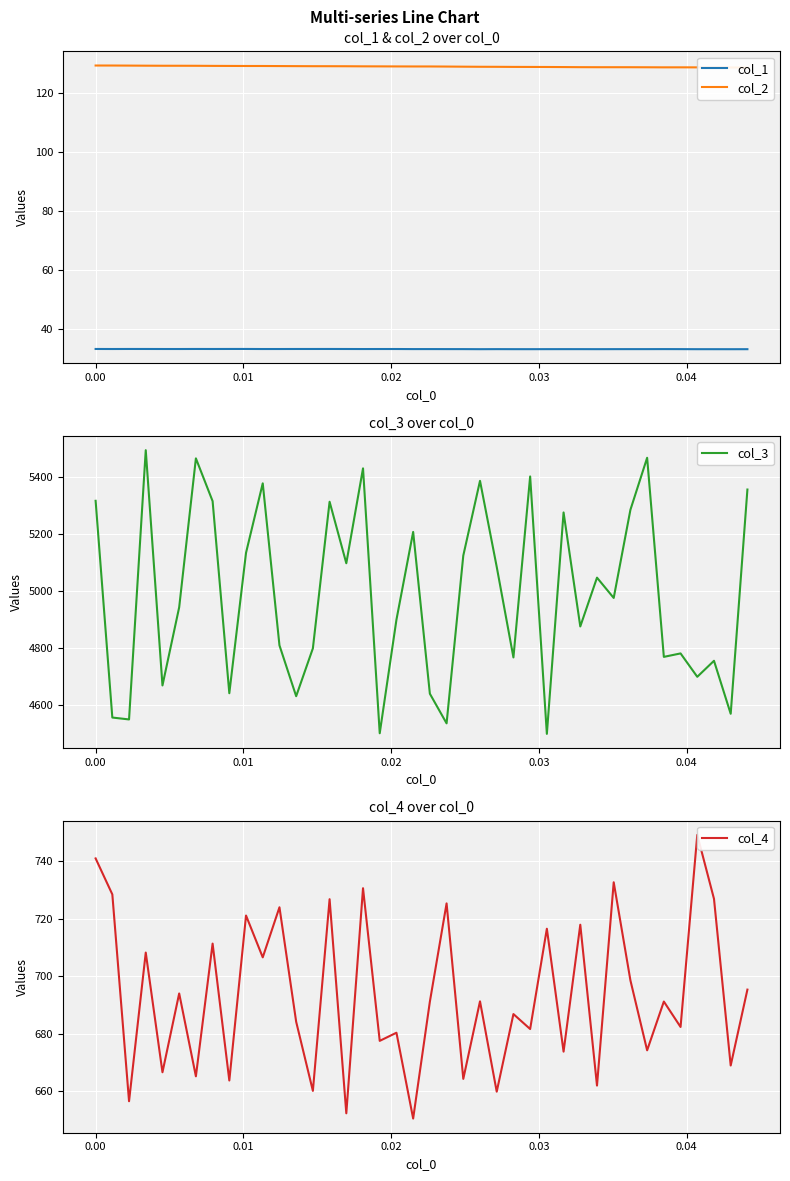

Which series has the largest total across all categories?

col_3